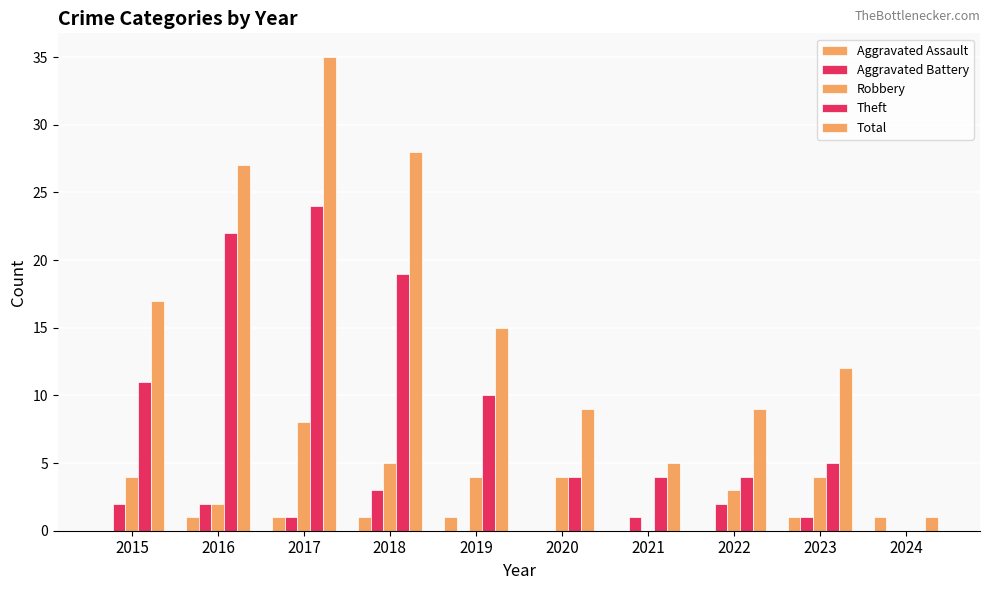

What is the greatest value displayed?

35